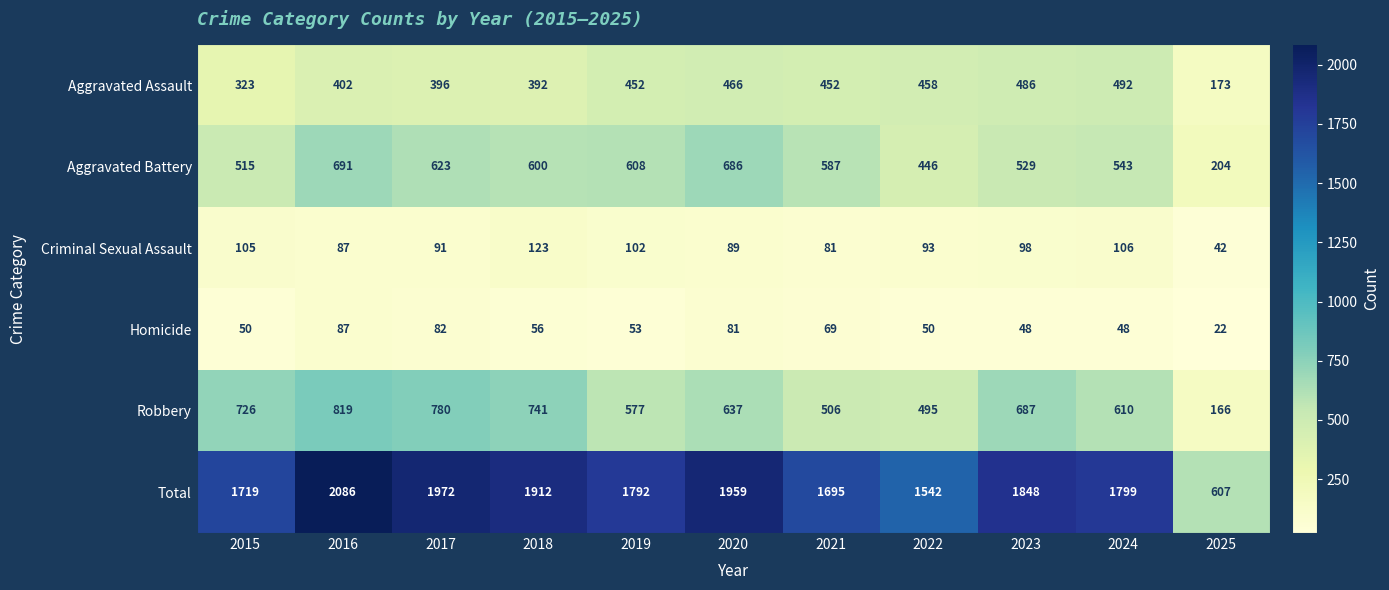

How many categories are shown in the chart?

11